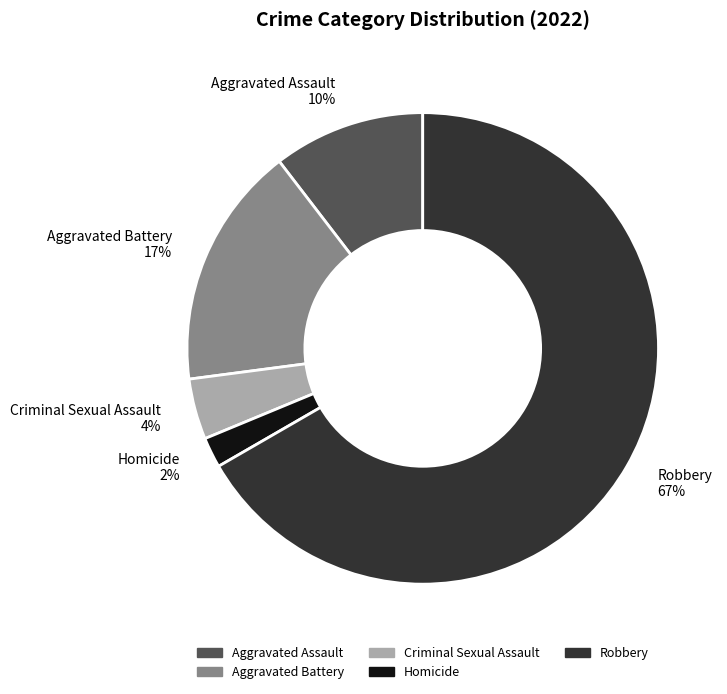

The Aggravated Battery slice represents 17% of the pie. True or false?

True